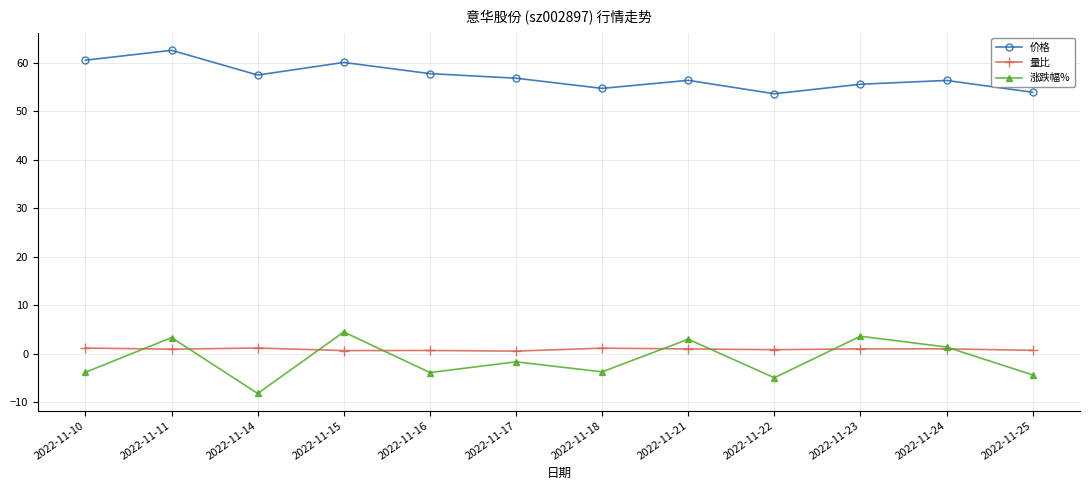

True or false: 量比 has a value of 0.7 at 2022-11-15.

True